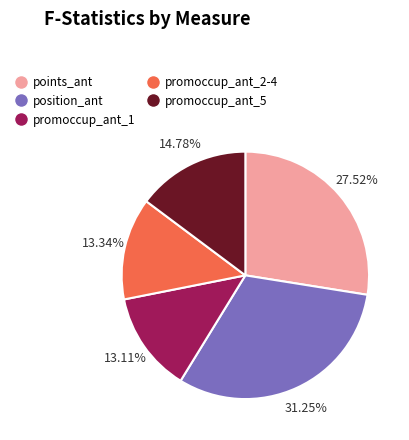

Is there a majority slice in this chart?

No